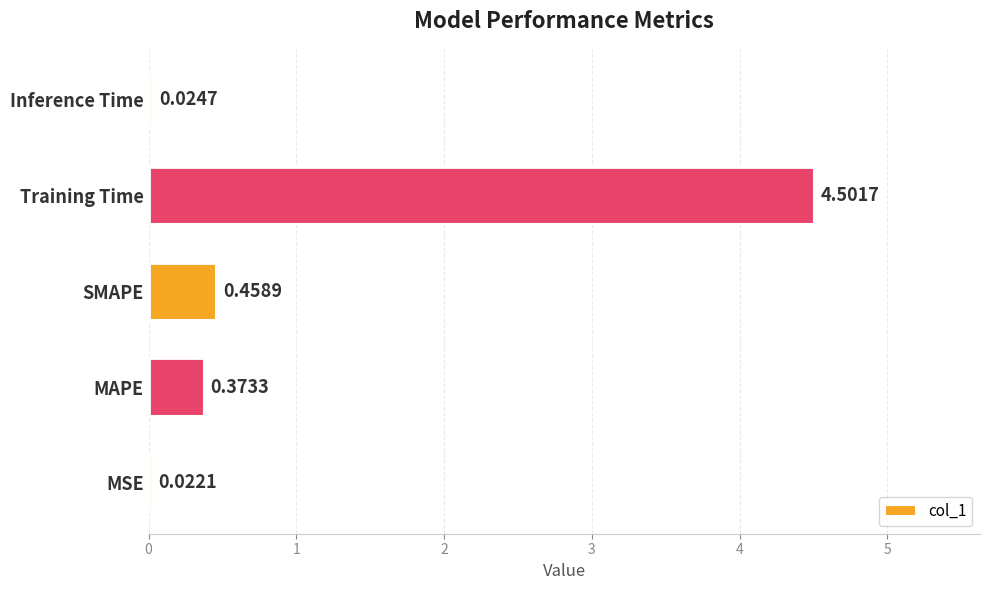

What is the change in value from MSE to SMAPE?

+0.4